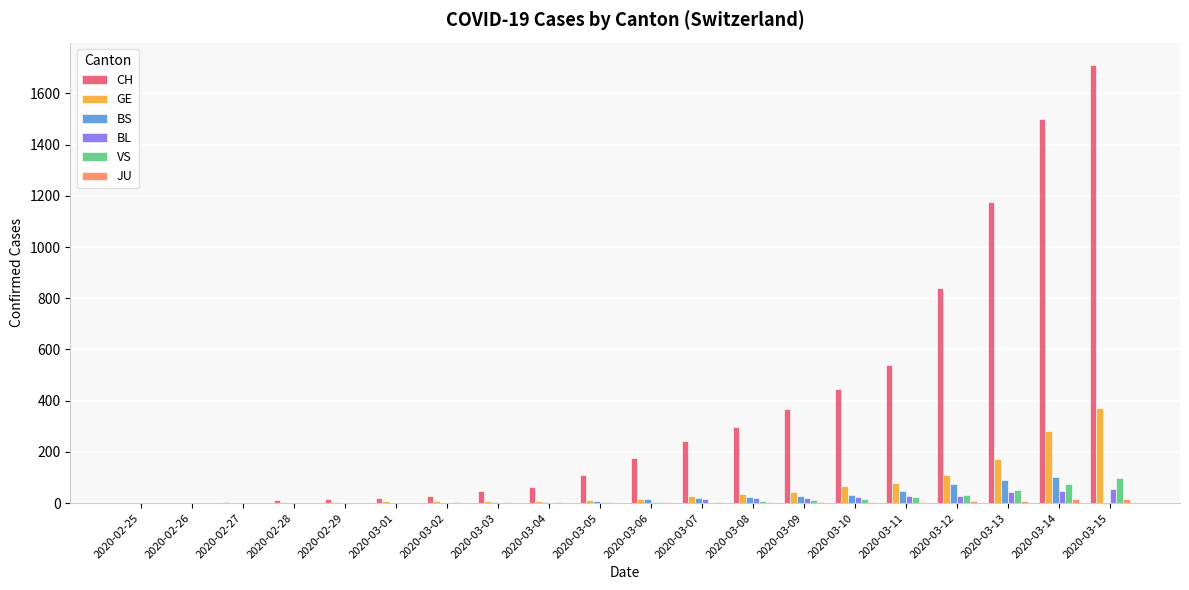

How many categories are shown in the chart?

20